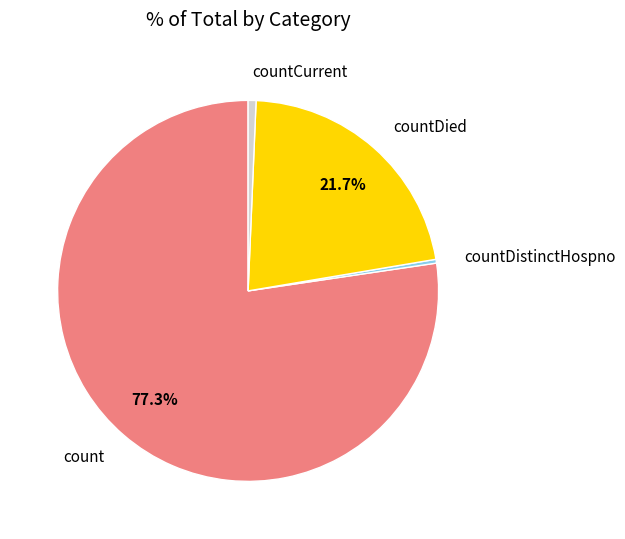

Which category has the biggest portion of the pie?

count